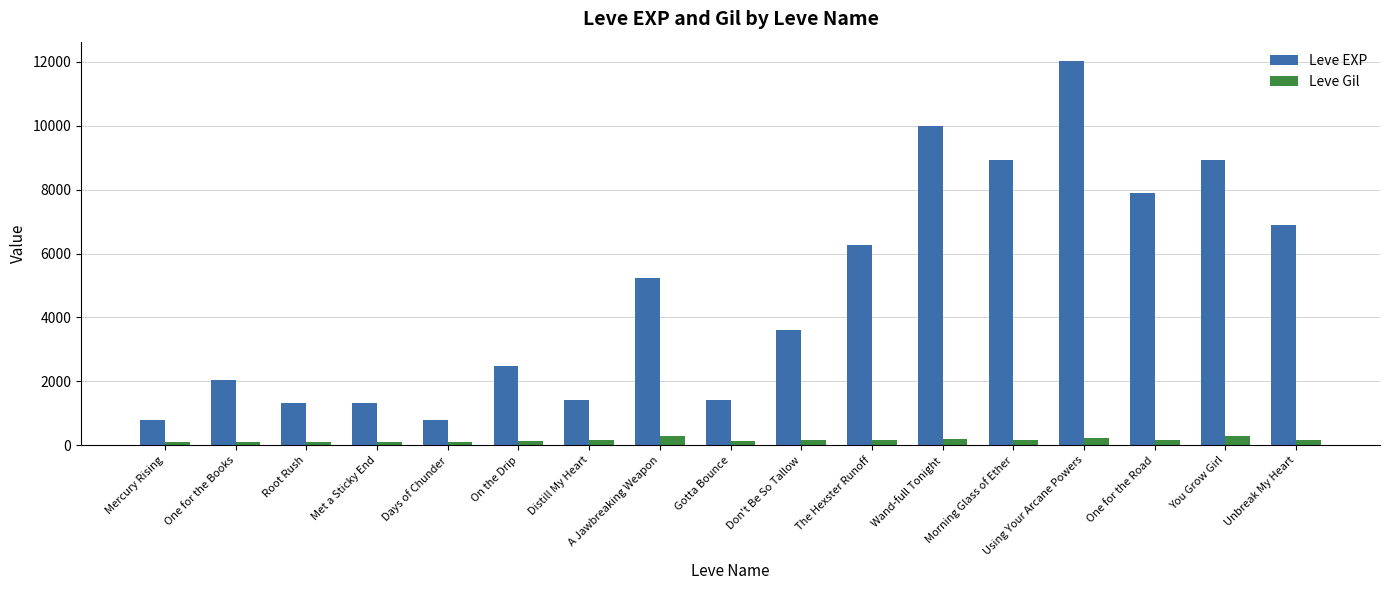

How many data points in Leve EXP are less than 3600?

8